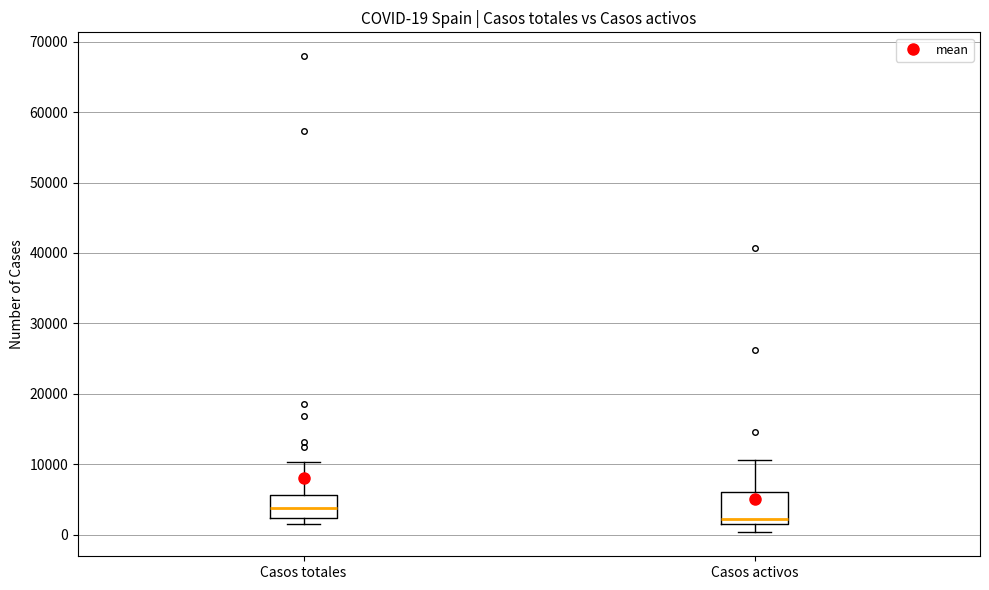

Which box has the lowest median line?

Casos activos